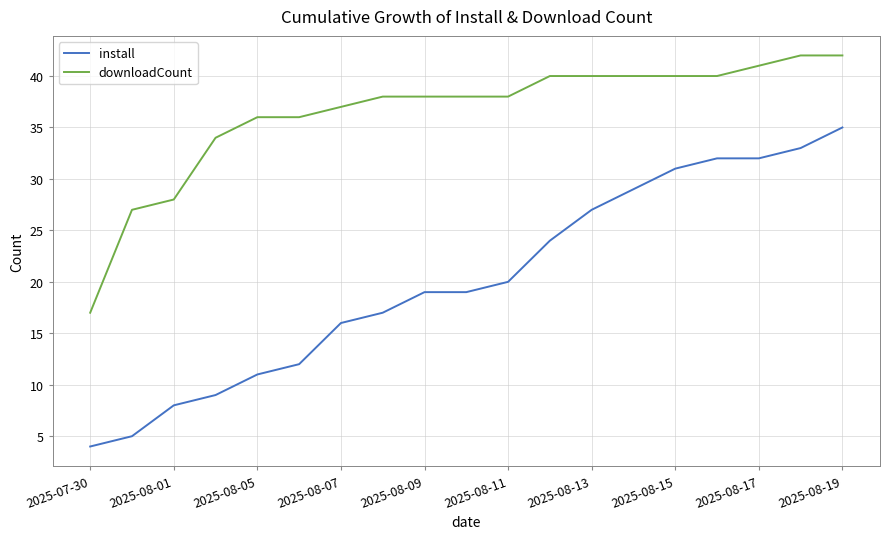

What is the difference between the maximum and minimum values in the downloadCount series?

25